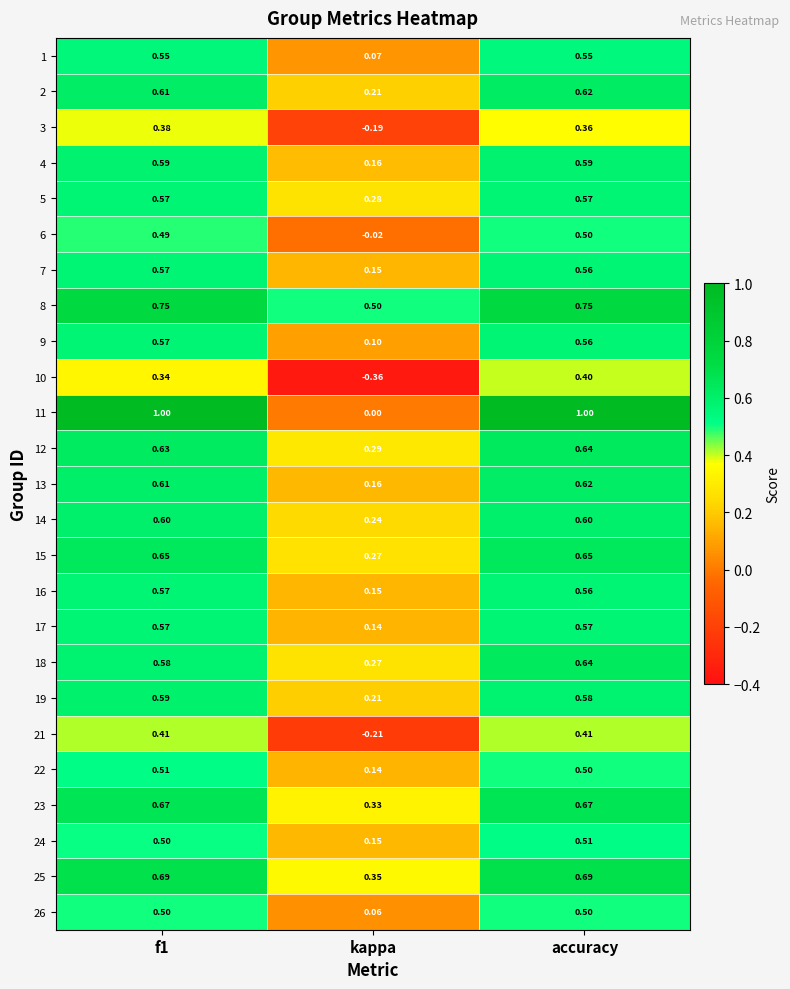

Where is 9 nearest to the value 0?

kappa